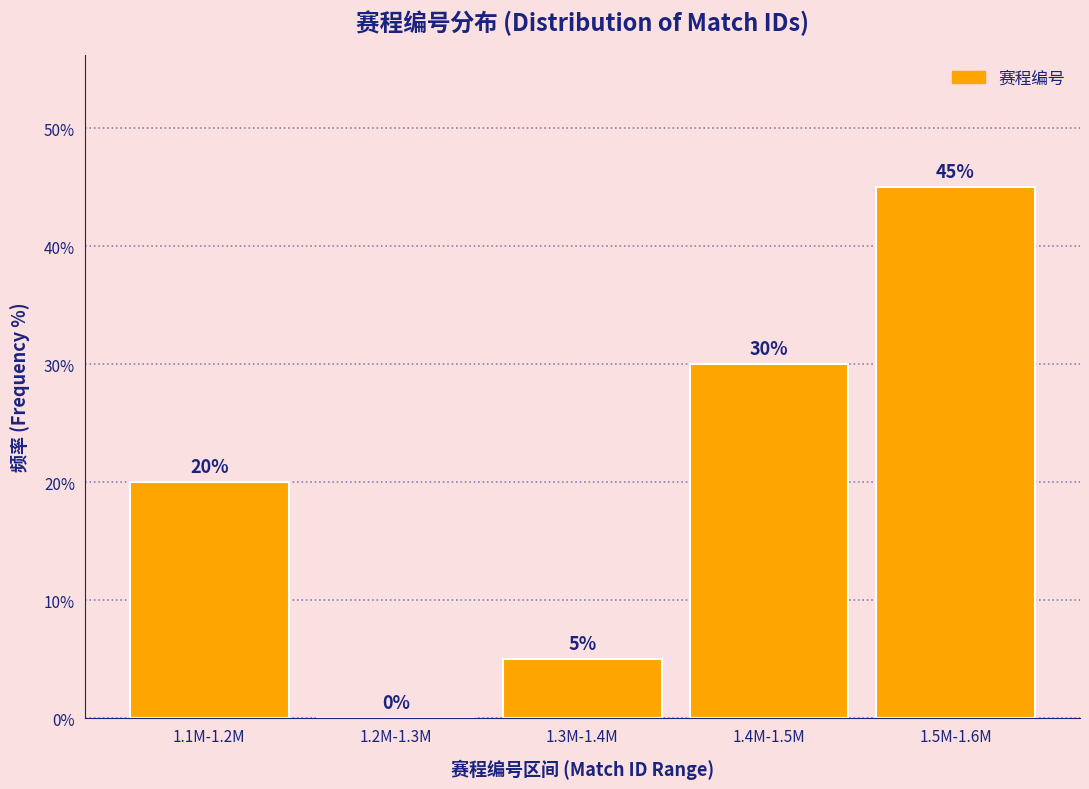

Reading left to right, transcribe all the data shown in this chart.

1.1M-1.2M=20	1.2M-1.3M=0	1.3M-1.4M=5	1.4M-1.5M=30	1.5M-1.6M=45